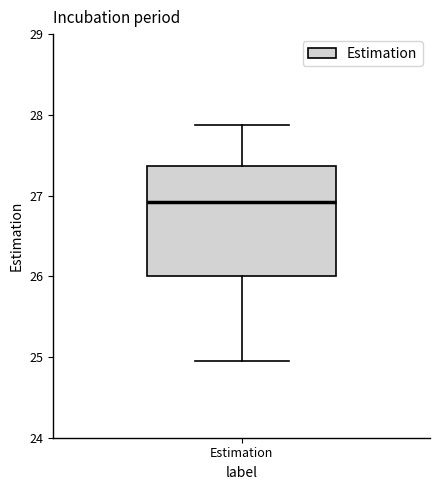

Read this box plot against the y-axis: the position of the median line, the range covered by the box, and the ends of both whiskers. The values are not printed on the chart, so give them approximately, as read against the axis.

median 26.9, box 26.0 to 27.4, whiskers 25.0 to 27.9